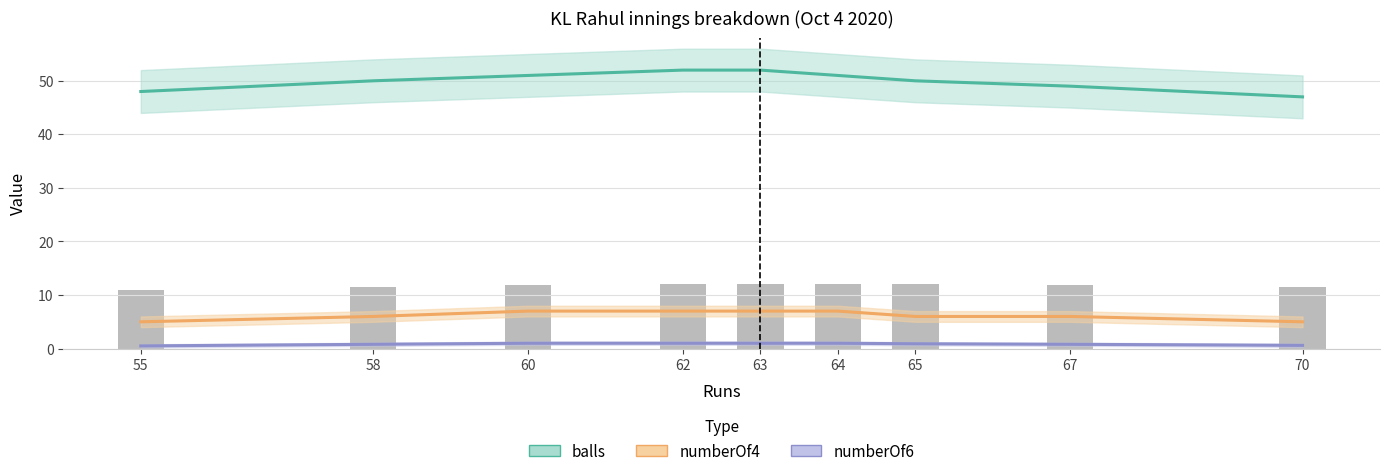

What is the value of the numberOf4 bar at the 8th from the left?

6.0